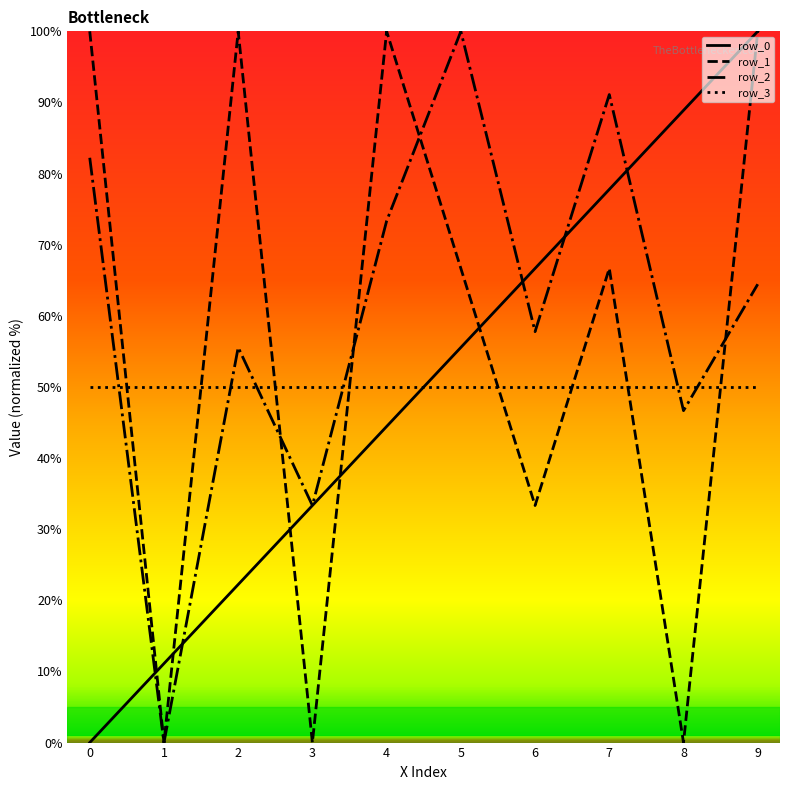

True or false: row_2 and row_3 intersect in this chart.

True